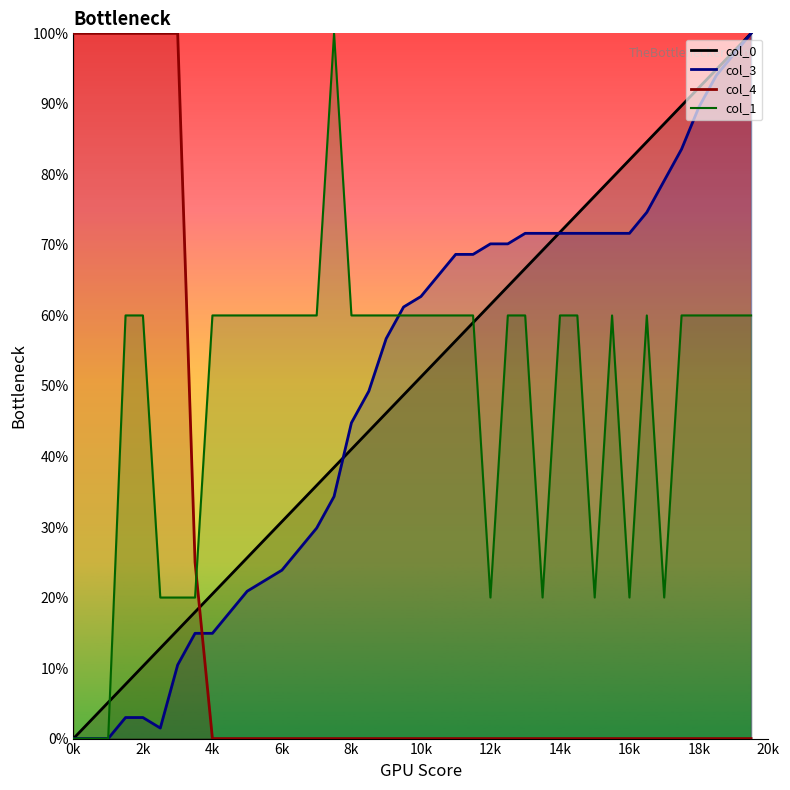

How many distinct data groups are displayed?

4